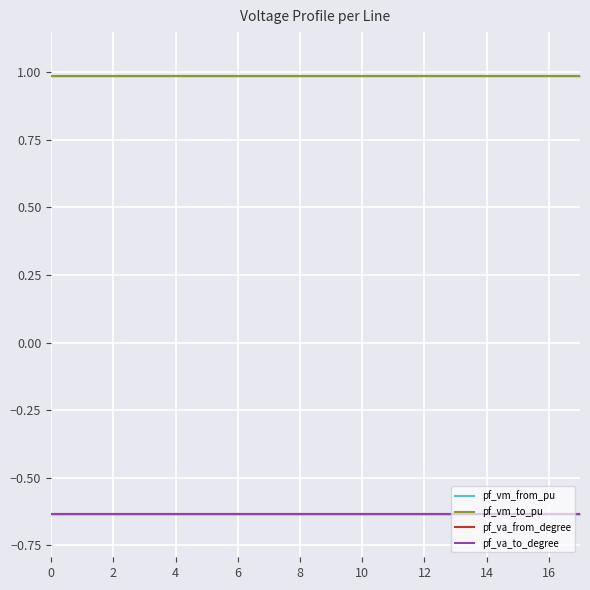

List the series in order of their peak value, lowest first.

pf_va_from_degree, pf_va_to_degree, pf_vm_from_pu, pf_vm_to_pu